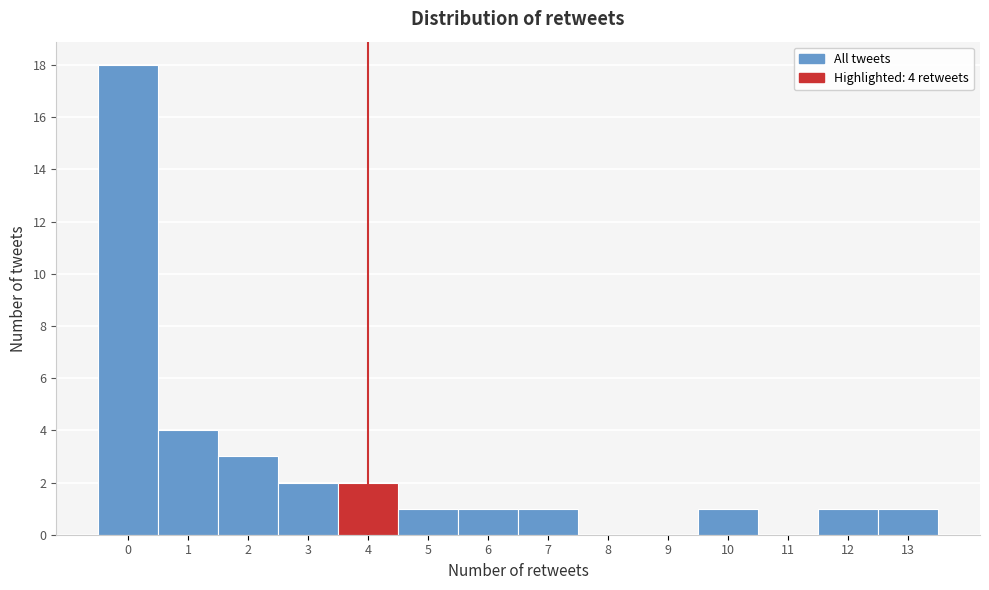

Which range on the x-axis has the tallest bar?

-0.5 to 0.5